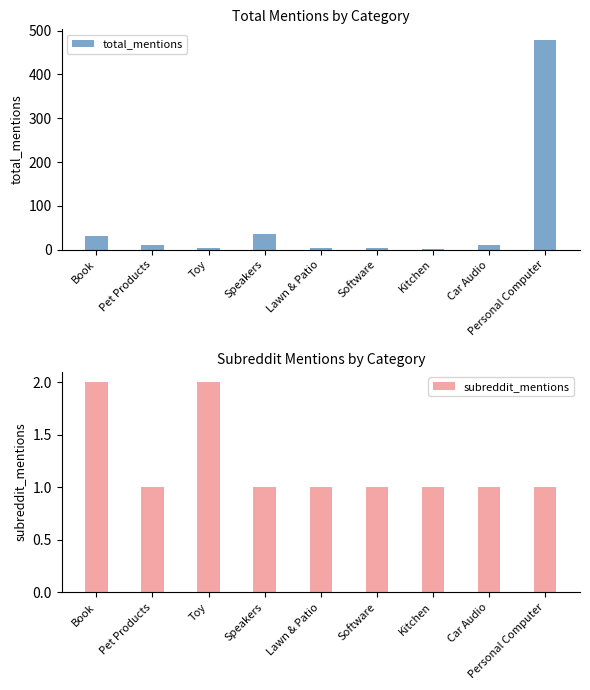

Does the chart contain stacked bars?

No